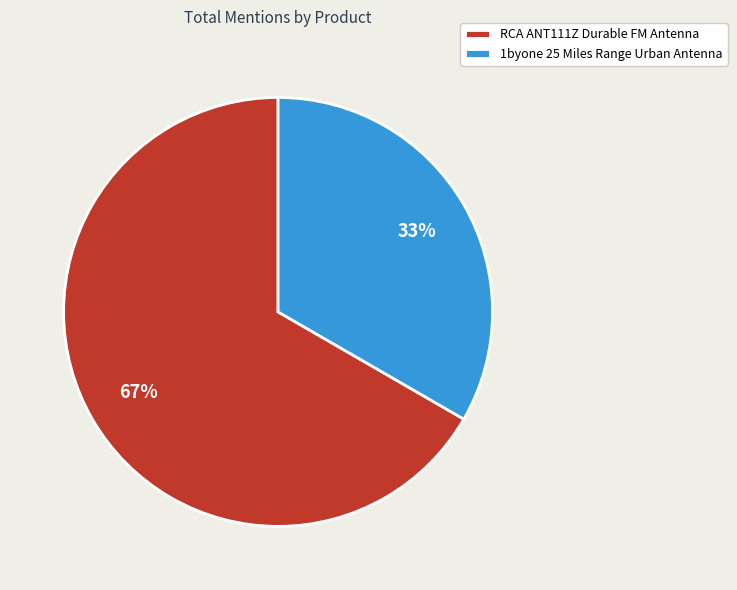

What is the majority slice?

RCA ANT111Z Durable FM Antenna